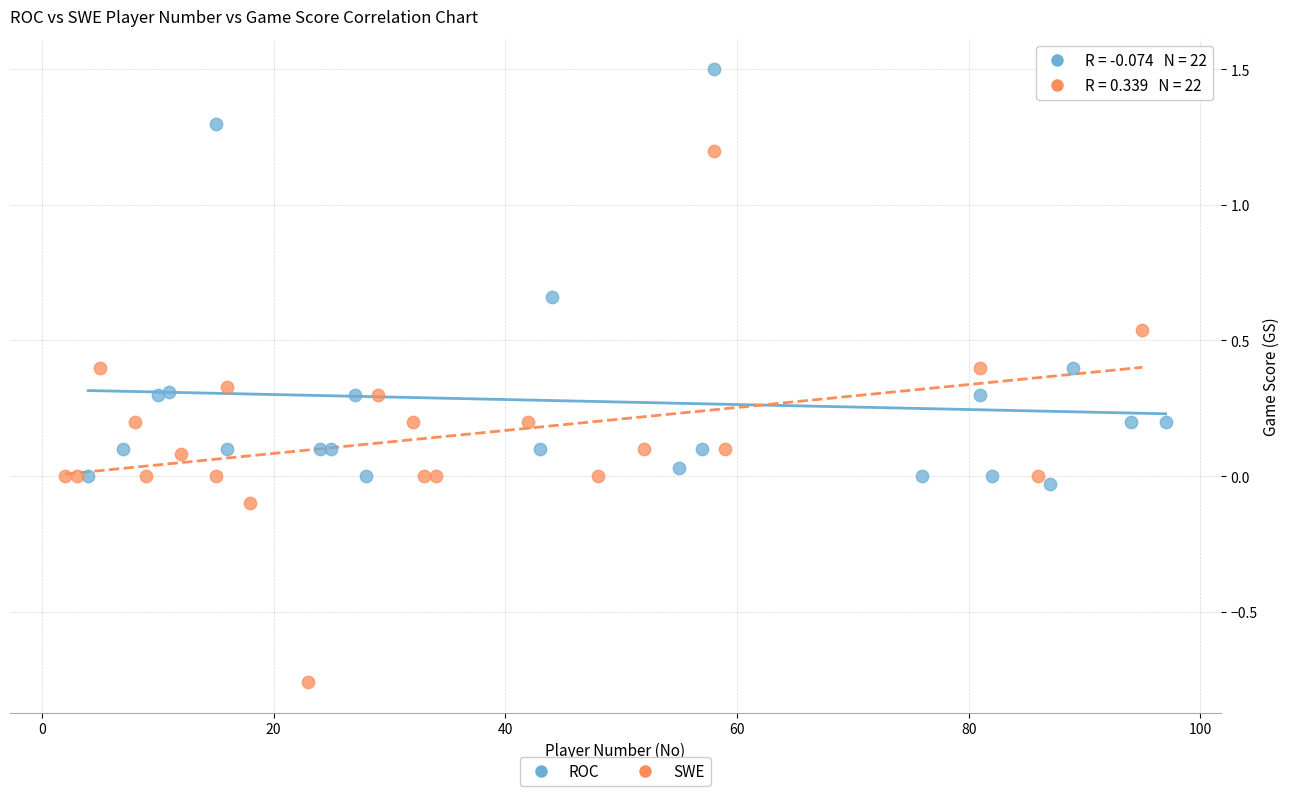

Which series reaches the minimum Y coordinate?

SWE